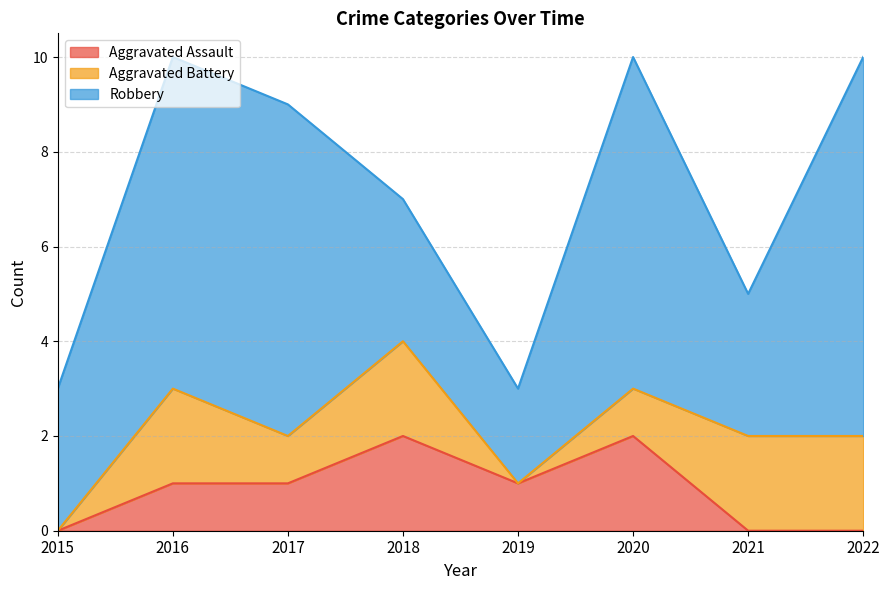

What is the sum of the Aggravated Battery values at 2017 and 2020?

2